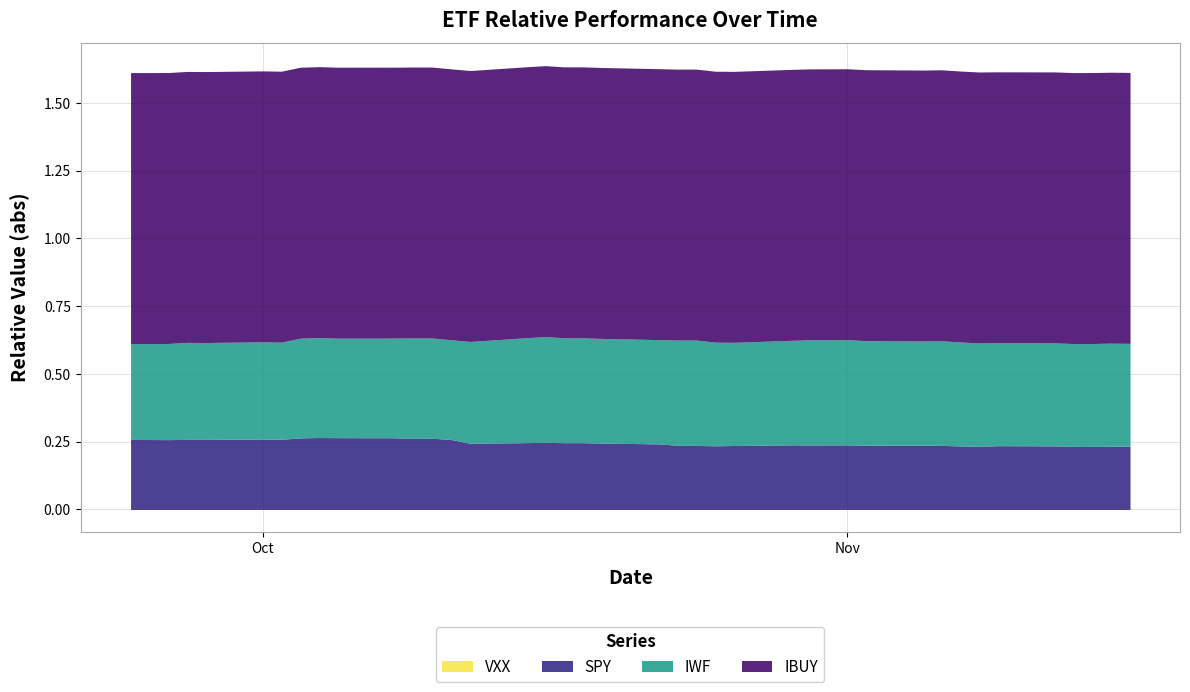

Which series has the widest spread of values?

IWF